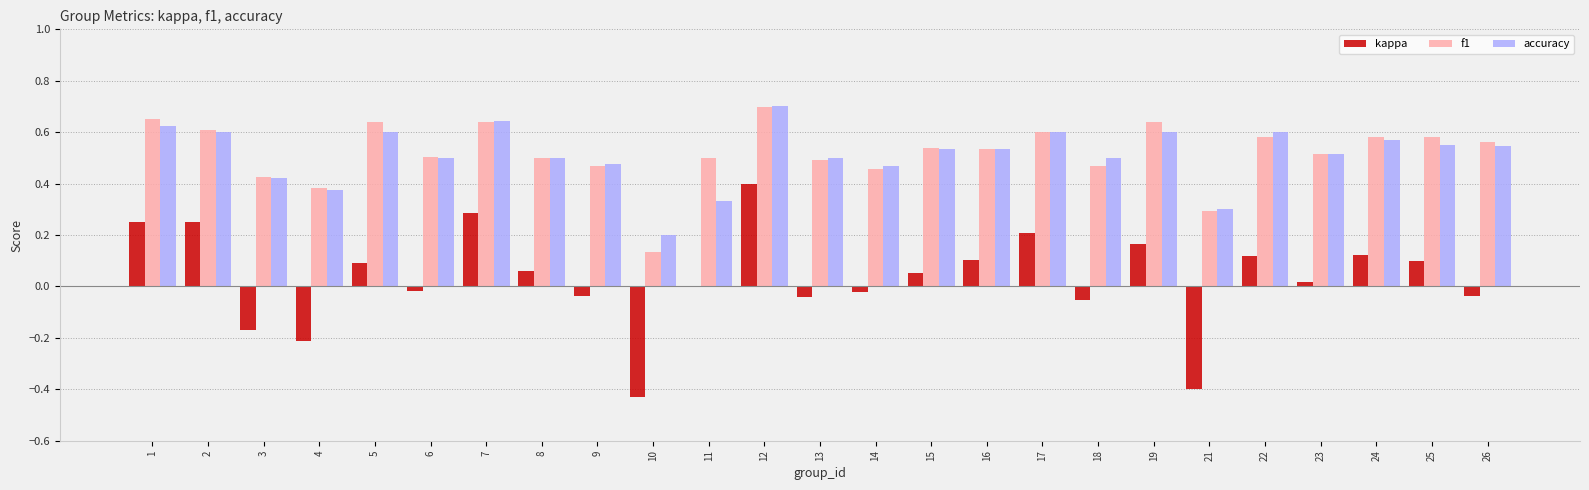

Between 21 and 24, which series saw the biggest shift?

kappa